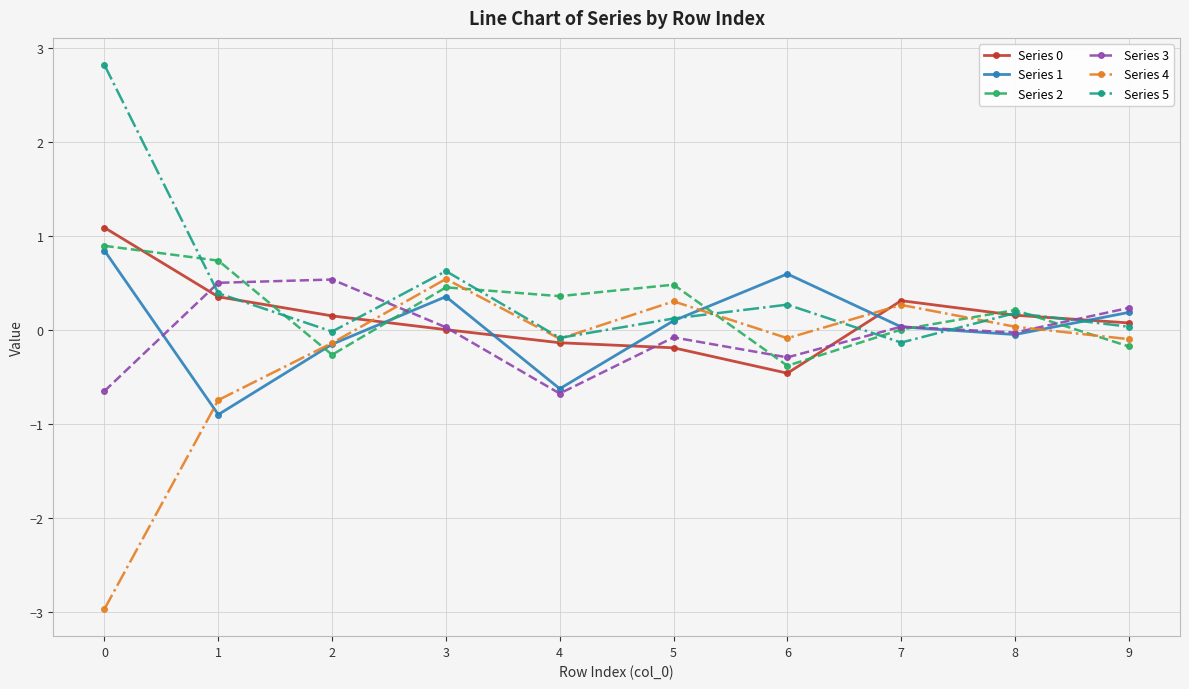

How many times do Series 5 and Series 1 cross each other?

3